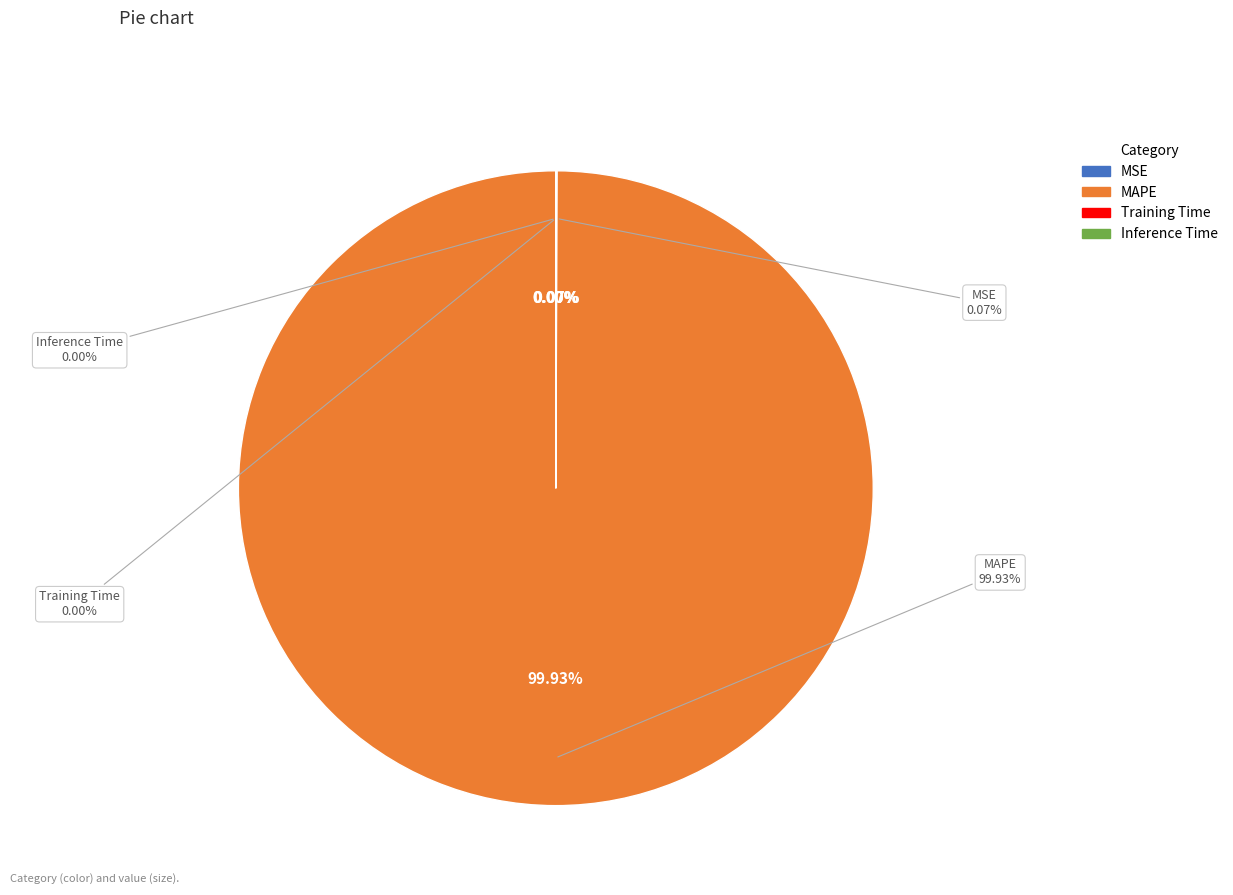

Is MAPE the majority of the pie?

Yes